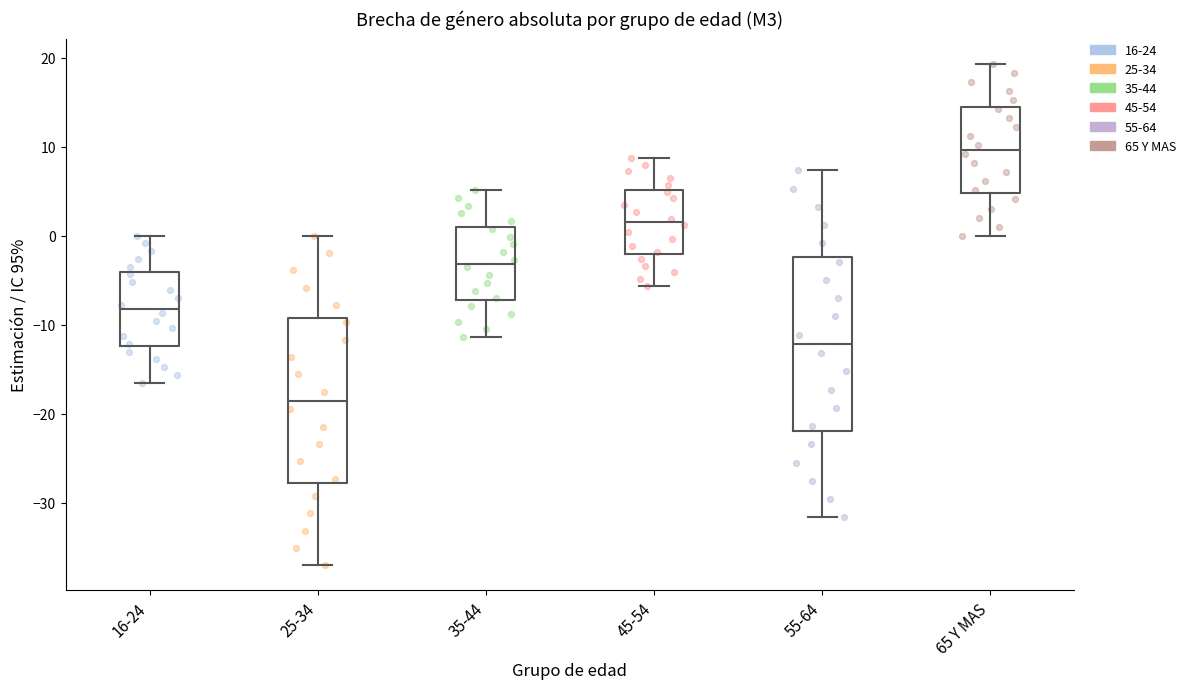

Reading left to right, transcribe this box plot: for each box, give where its median line is, the range the box spans, and where its two whiskers end, as read against the y-axis. The values are not printed on the chart, so give them approximately, as read against the axis.

16-24: median -8, box -12 to -4, whiskers -16 to 0
25-34: median -19, box -28 to -9, whiskers -37 to 0
35-44: median -3, box -7 to 1, whiskers -11 to 5
45-54: median 2, box -2 to 5, whiskers -6 to 9
55-64: median -12, box -22 to -2, whiskers -32 to 7
65 Y MAS: median 10, box 5 to 14, whiskers 0 to 19